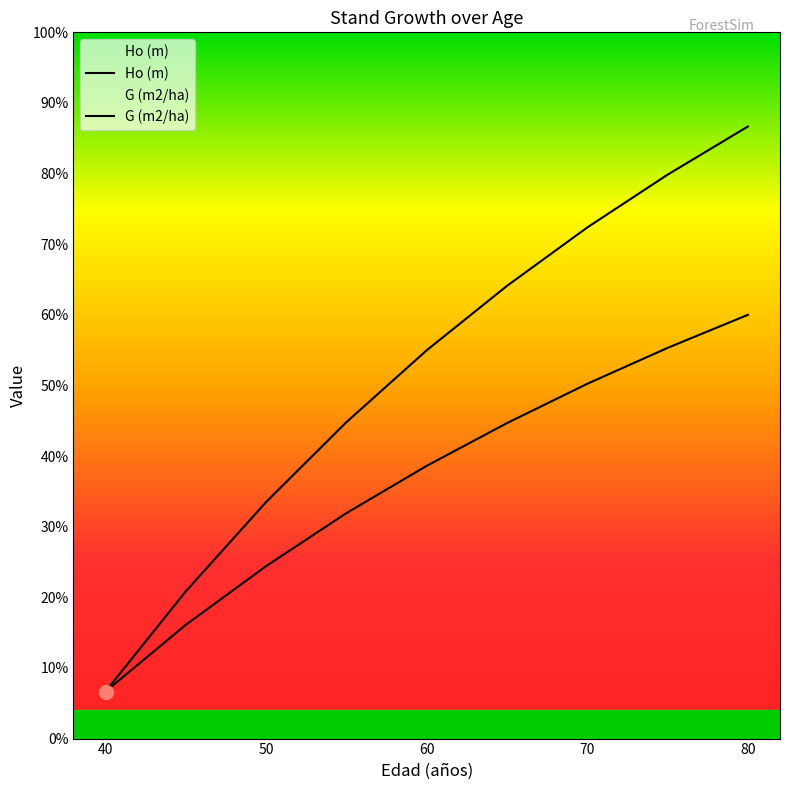

Is it true that G (m2/ha) equals 22.2 at 80?

False